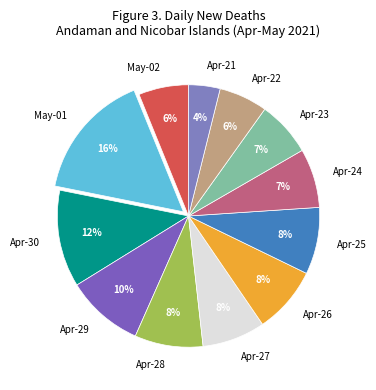

Does any single category account for the majority?

No